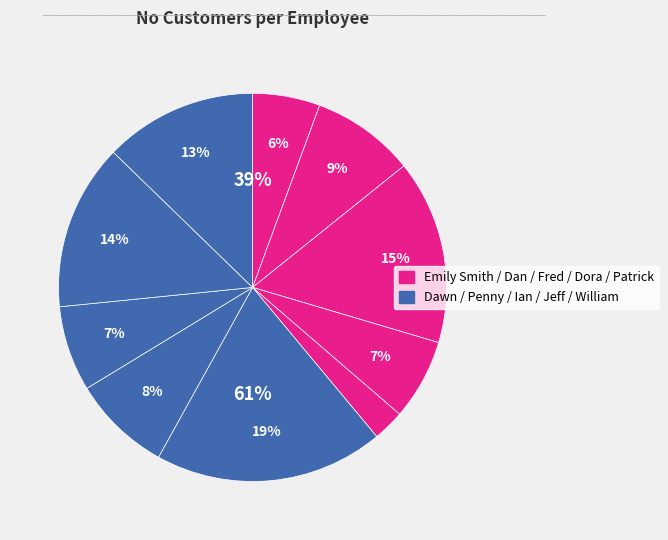

Does Emily Smith account for over 50% of the chart?

No